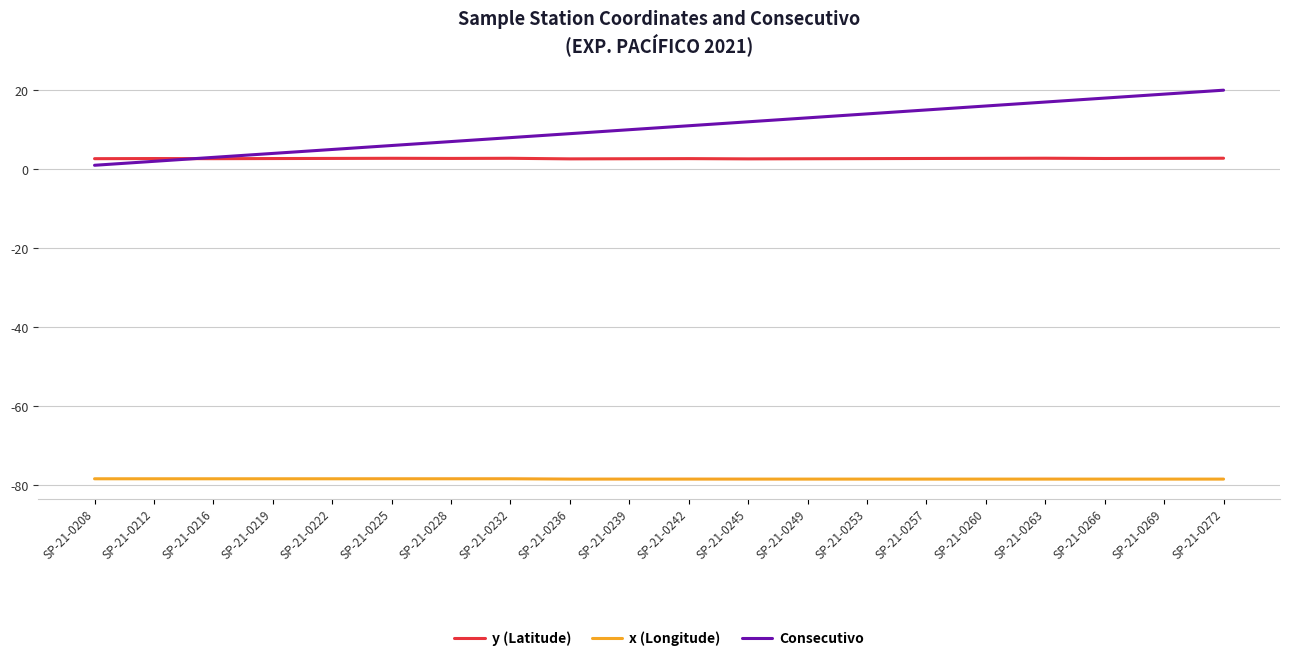

Which series has the largest total across all categories?

Consecutivo